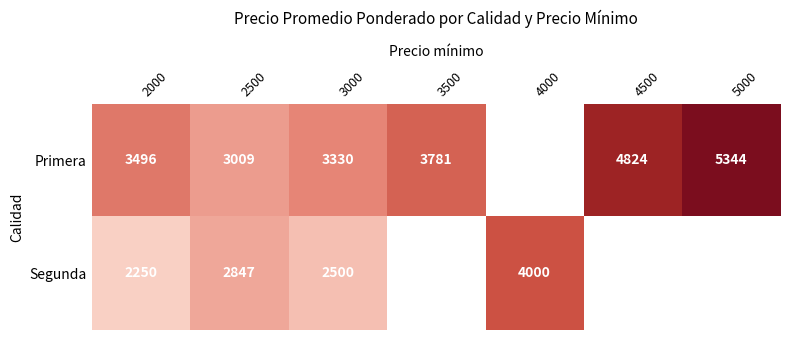

Rank the series at 3000 from lowest to highest value.

Segunda, Primera